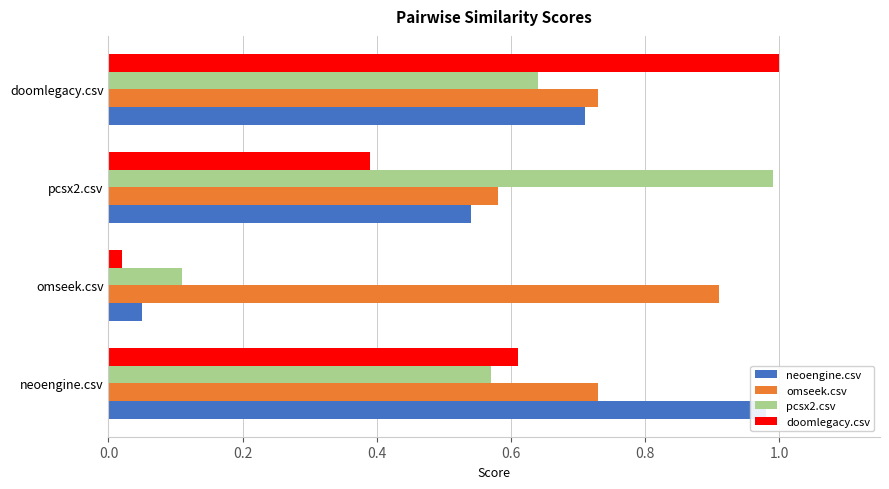

What is the total value across all series at doomlegacy.csv?

3.1